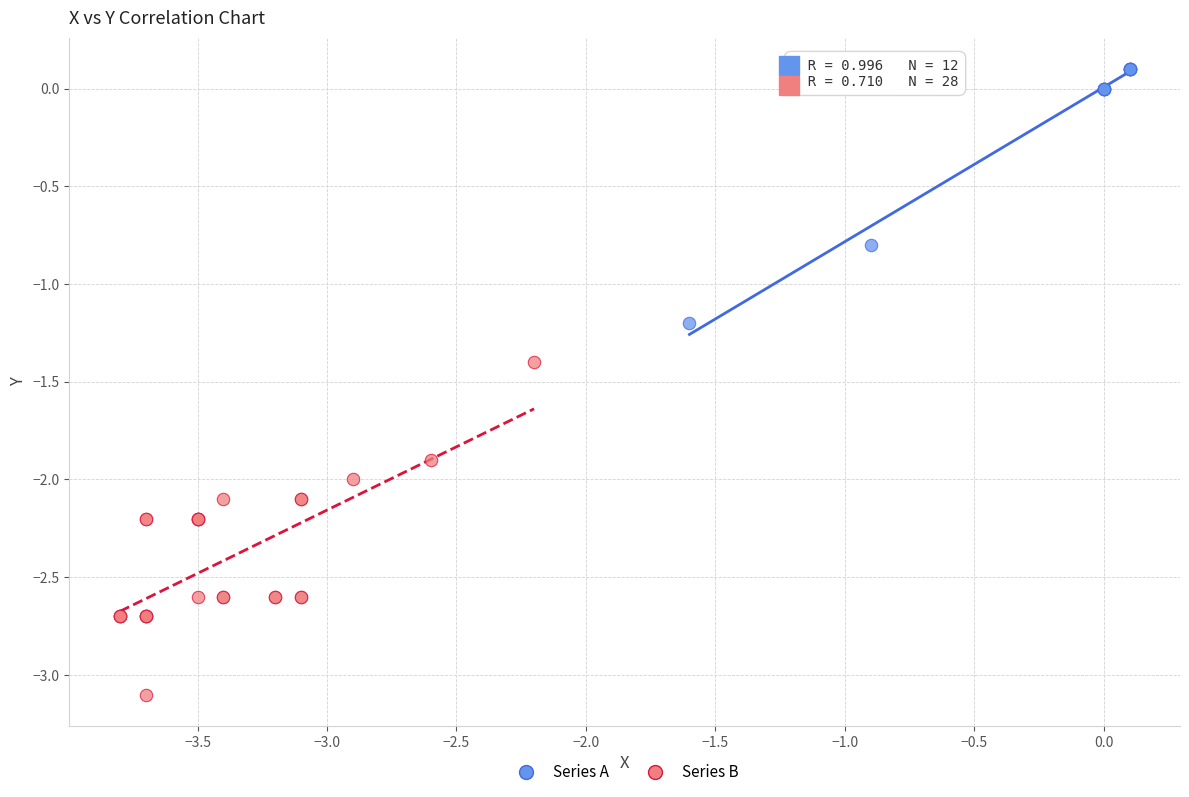

Which series contains the lowest Y value?

Series B